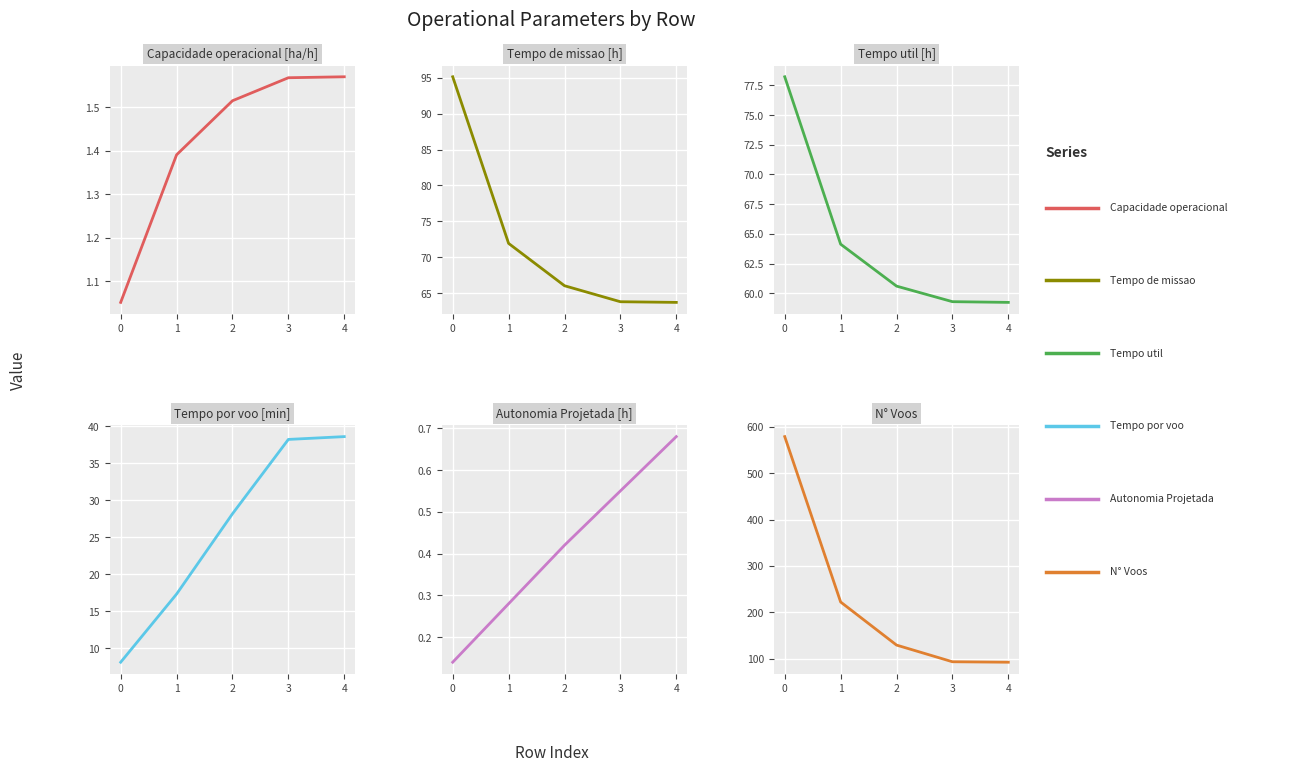

Which series has the largest range (max minus min)?

N° Voos